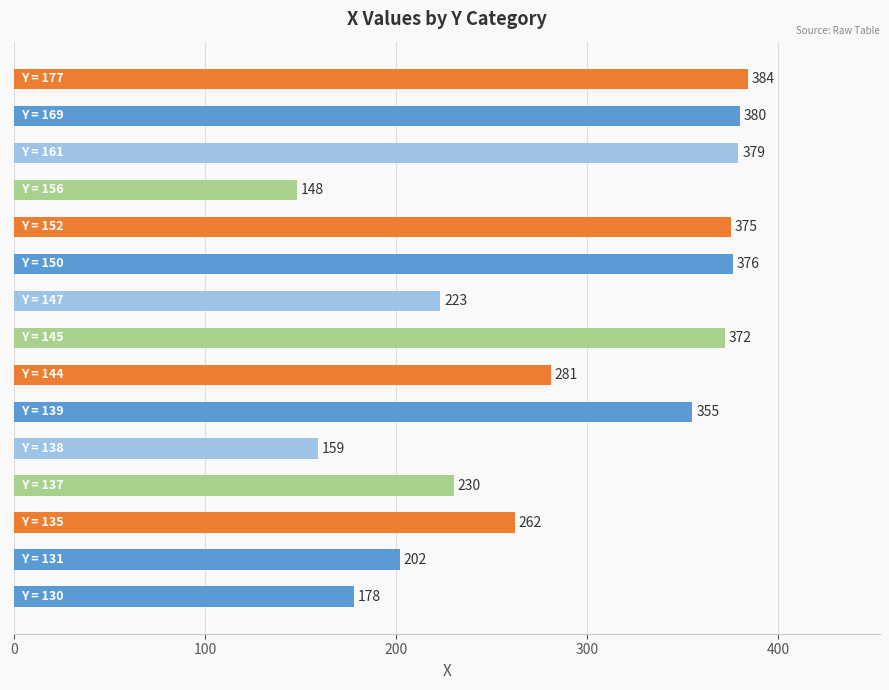

What is the greatest value displayed?

384